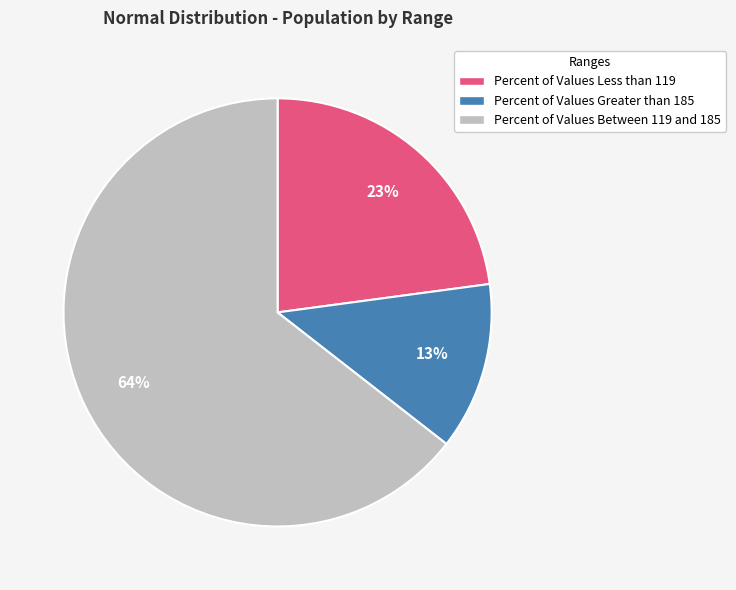

To the nearest percent, what is the combined percentage of Percent of Values Less than 119 and Percent of Values Greater than 185?

36%